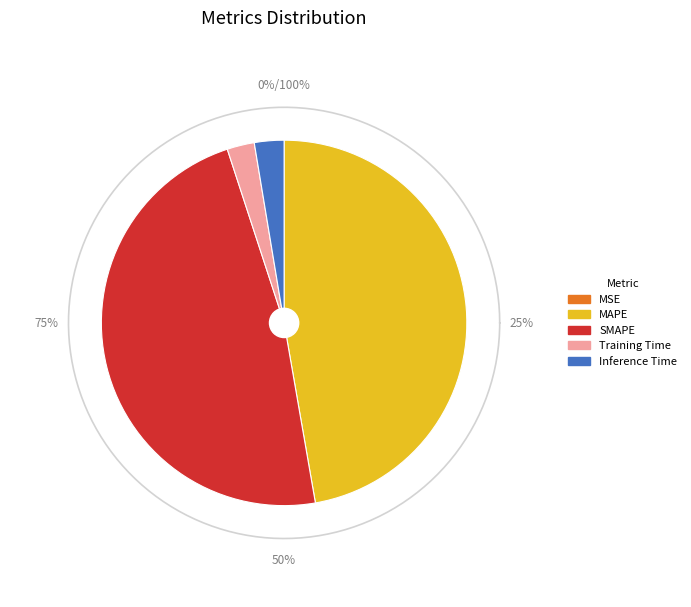

True or false: Training Time accounts for 2% of the total.

True